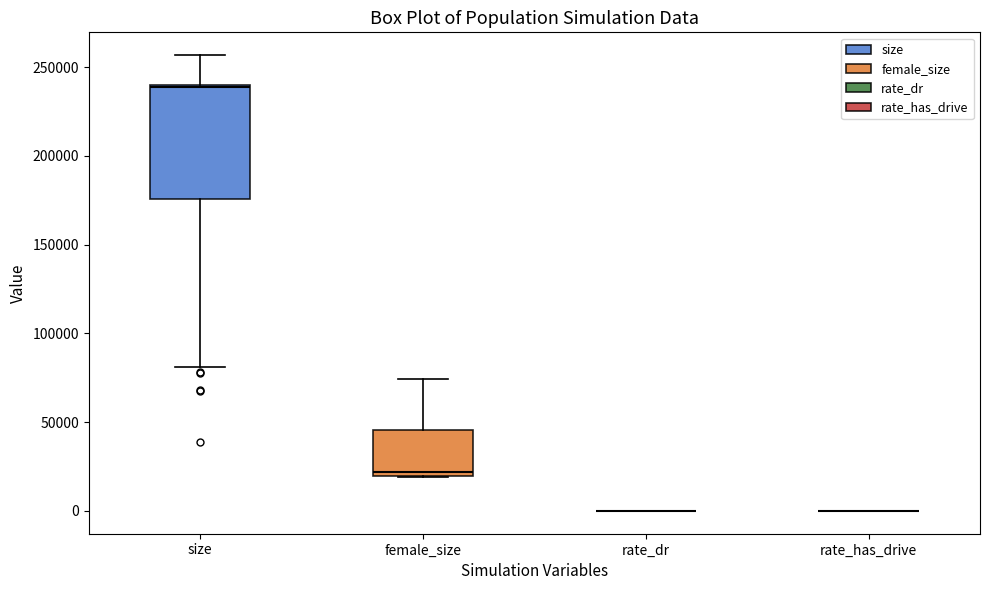

Reading left to right, transcribe this box plot: for each box, give where its median line is, the range the box spans, and where its two whiskers end, as read against the y-axis. The values are not printed on the chart, so give them approximately, as read against the axis.

size: median 240000, box 175000 to 240000, whiskers 80000 to 255000
female_size: median 20000 (just above the box's lower edge), box 20000 to 45000, whiskers 20000 to 75000
rate_dr: box collapsed to a line at 0, whiskers 0 to 0
rate_has_drive: box collapsed to a line at 0, whiskers 0 to 0